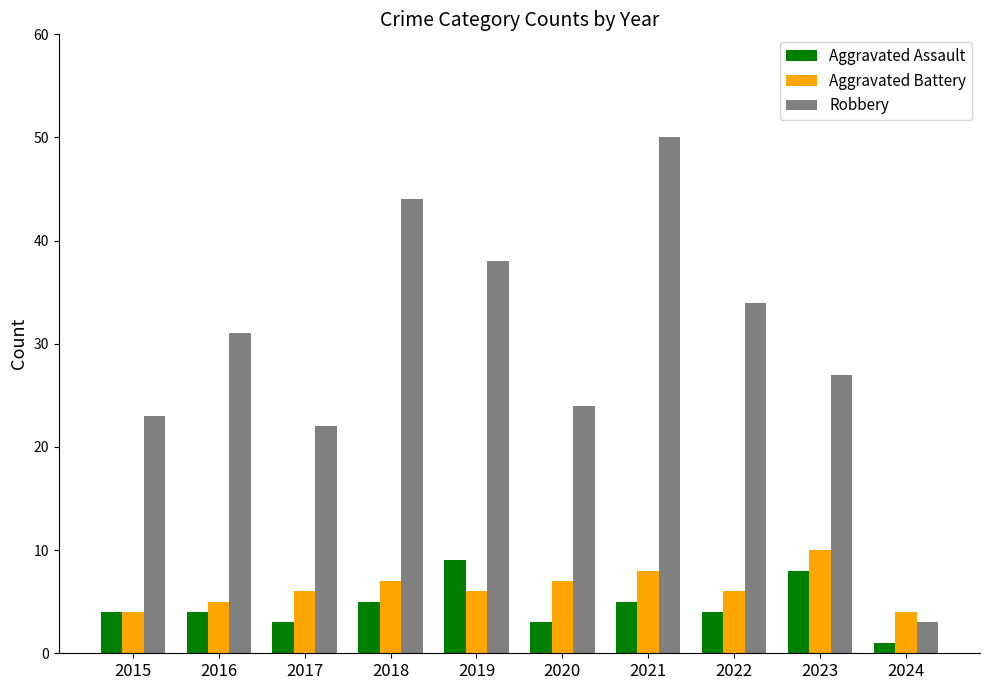

The value of Aggravated Battery at 2018 is 7. True or false?

True